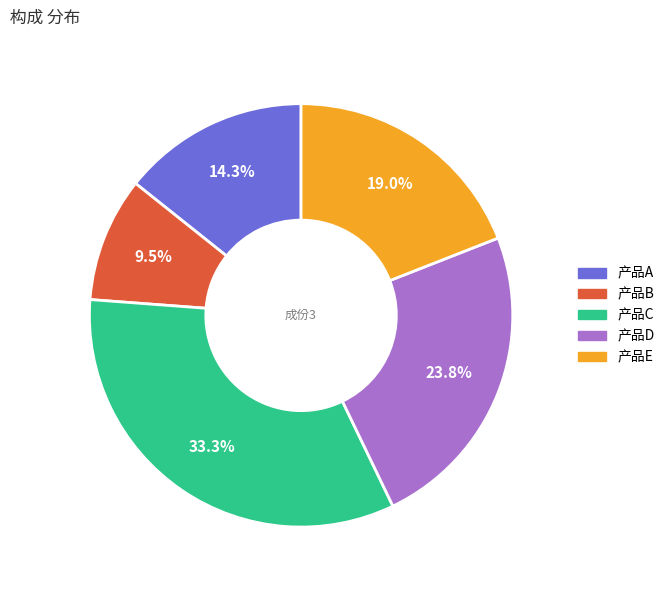

Between 产品A and 产品C, which is larger?

产品C